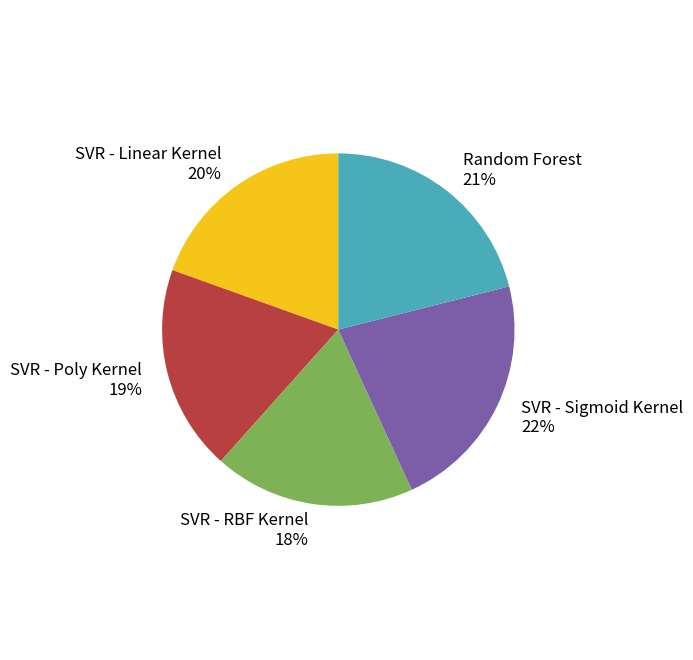

Does SVR - RBF Kernel account for over 50% of the chart?

No